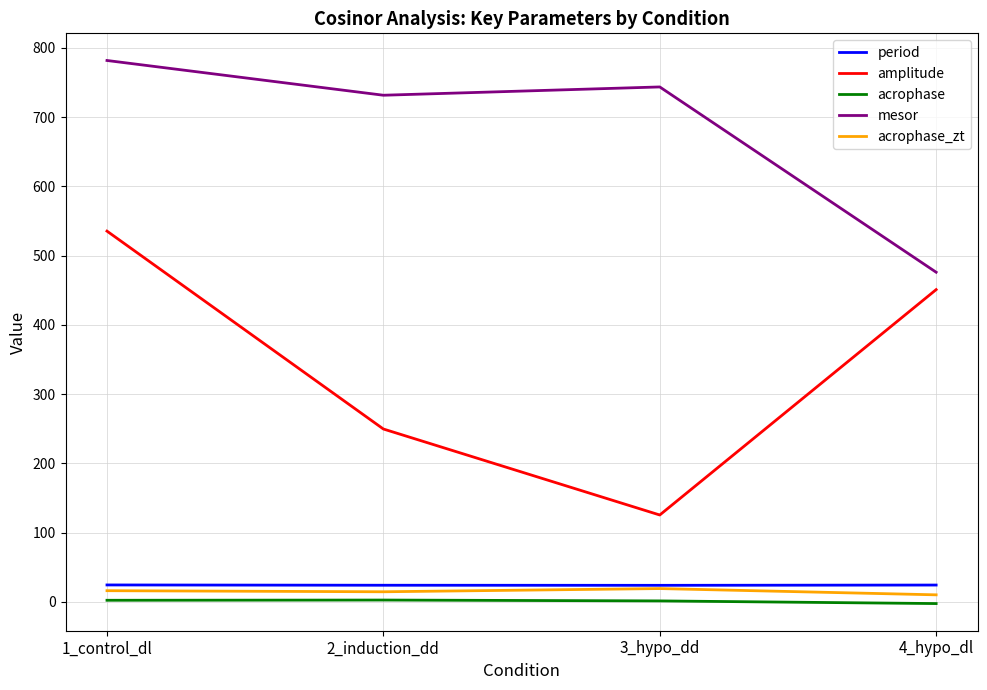

Count the number of categories in the chart.

4